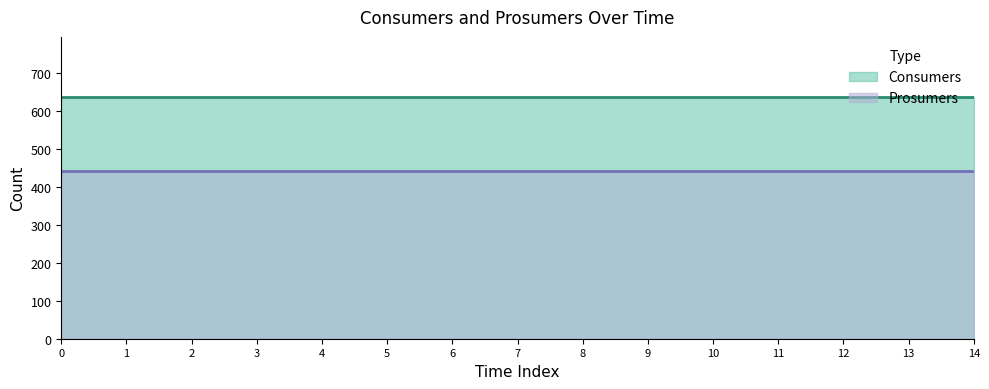

Reading left to right, what are all the values shown in this chart?

Consumers: 0=635	1=635	2=635	3=635	4=635	5=635	6=635	7=635	8=635	9=635	10=635	11=635	12=635	13=635	14=635
Prosumers: 0=440	1=440	2=440	3=440	4=440	5=440	6=440	7=440	8=440	9=440	10=440	11=440	12=440	13=440	14=440